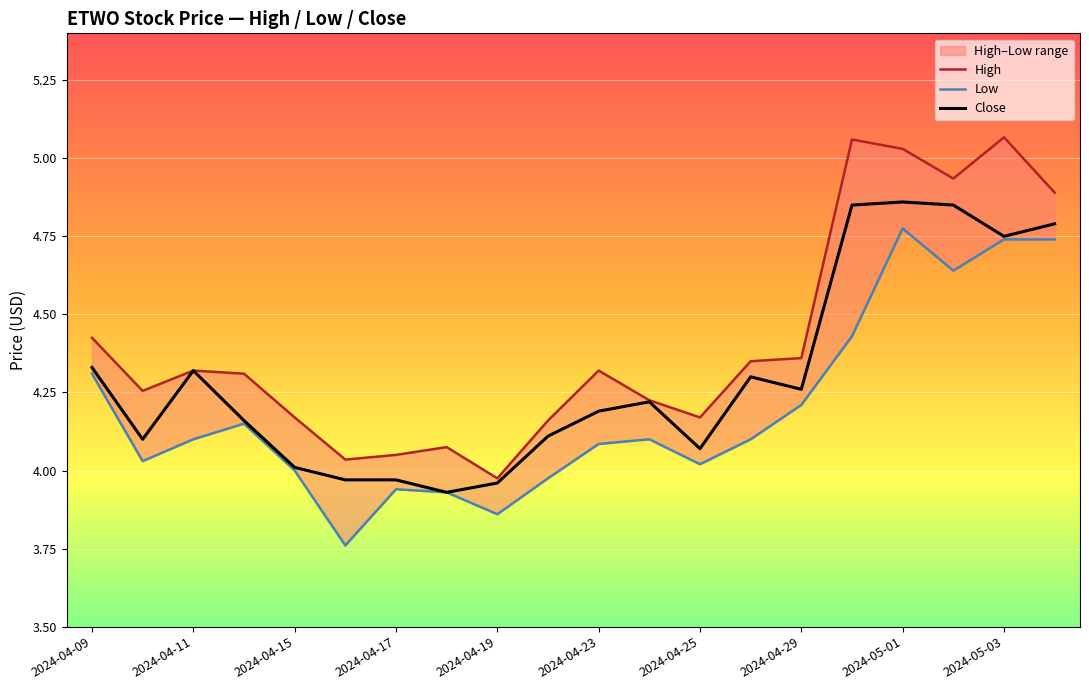

True or false: High and Low intersect in this chart.

False